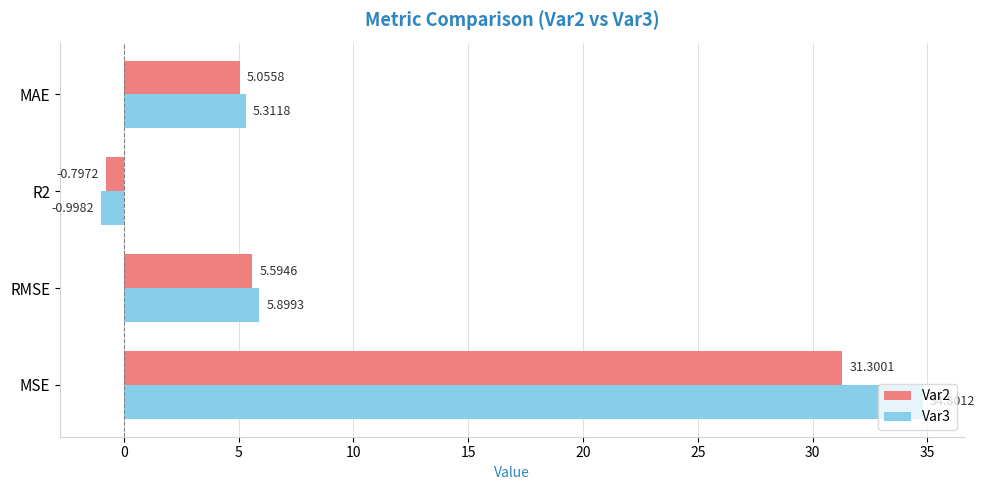

Rank the series by their maximum value, from lowest to highest.

Var2, Var3